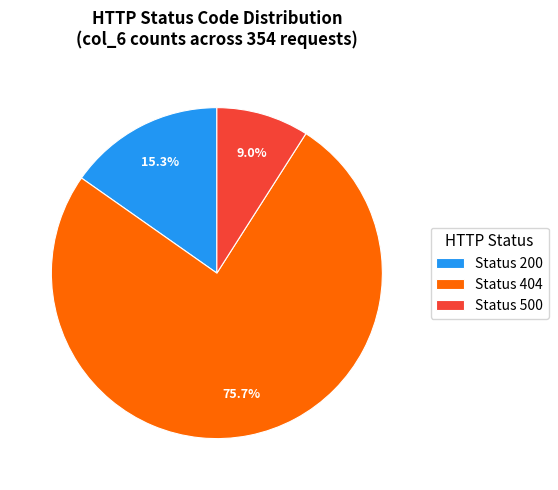

Which has a higher value, Status 200 or Status 500?

Status 200